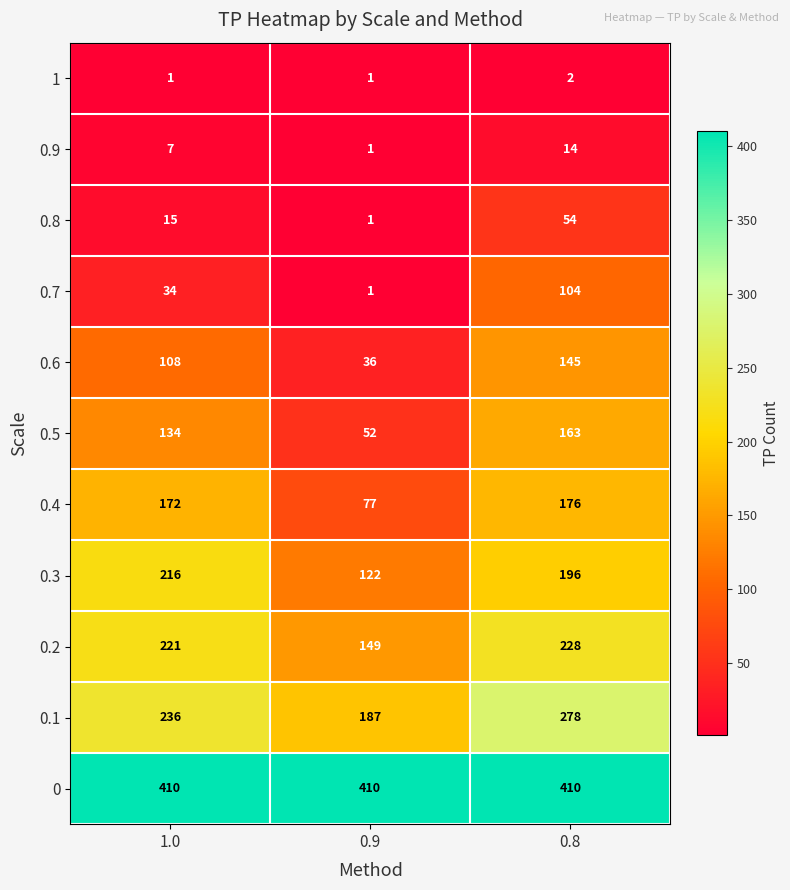

How many distinct data groups are displayed?

11